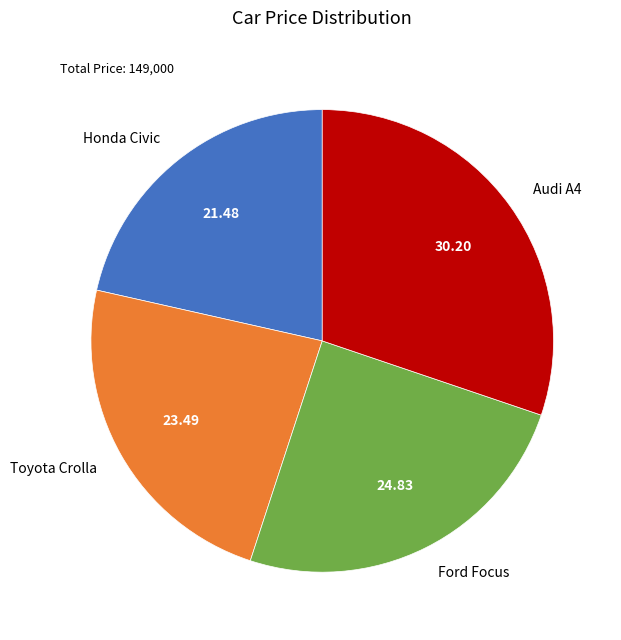

Is the sum of Ford Focus and Honda Civic greater than half?

No